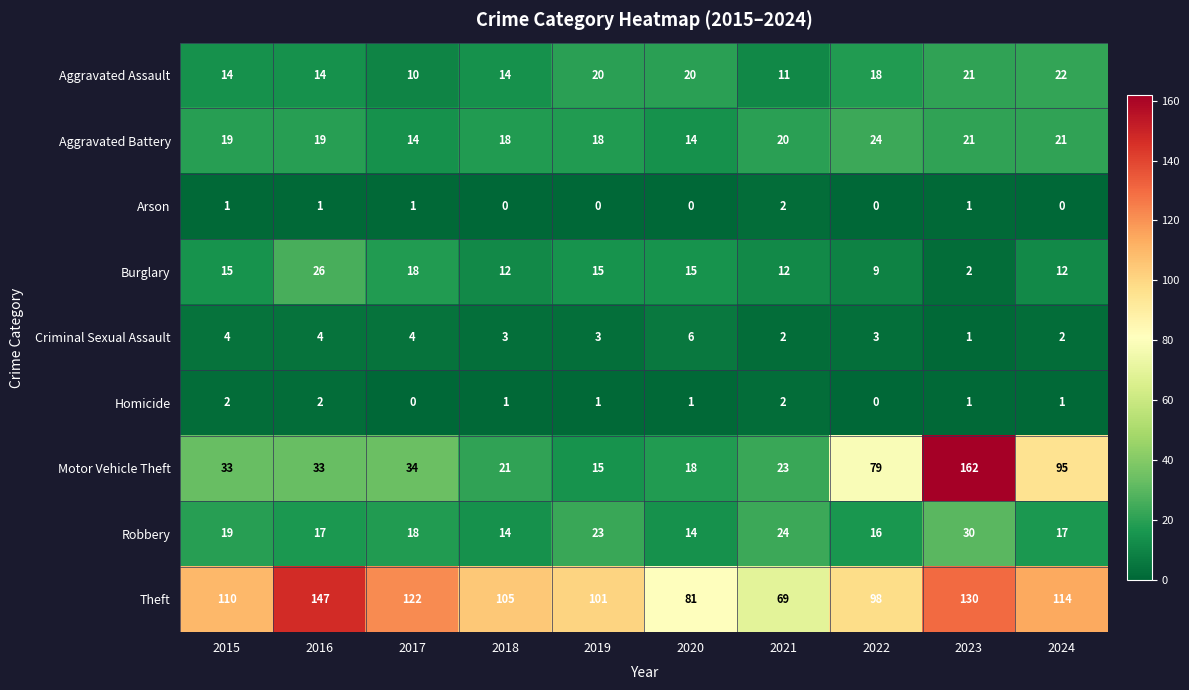

What is the difference between the second highest and minimum values in the Burglary series?

16